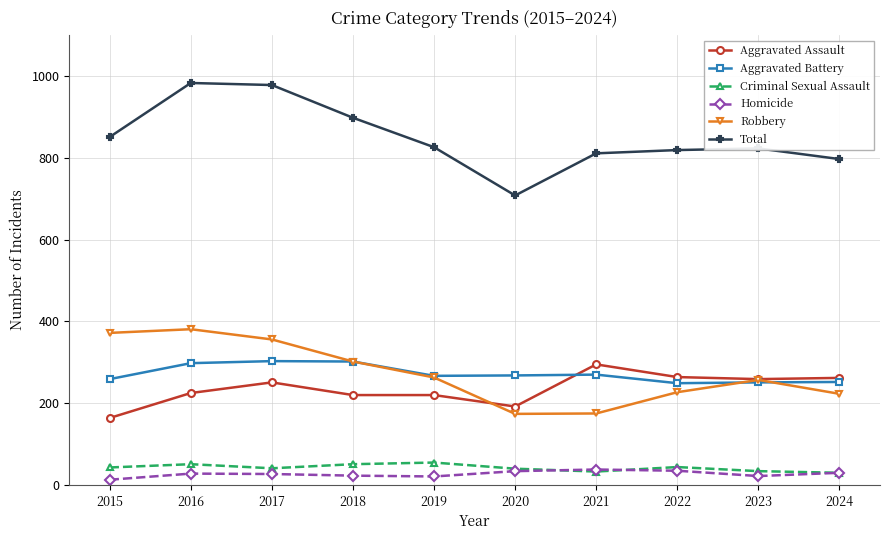

What is the average value of the Total series?

849